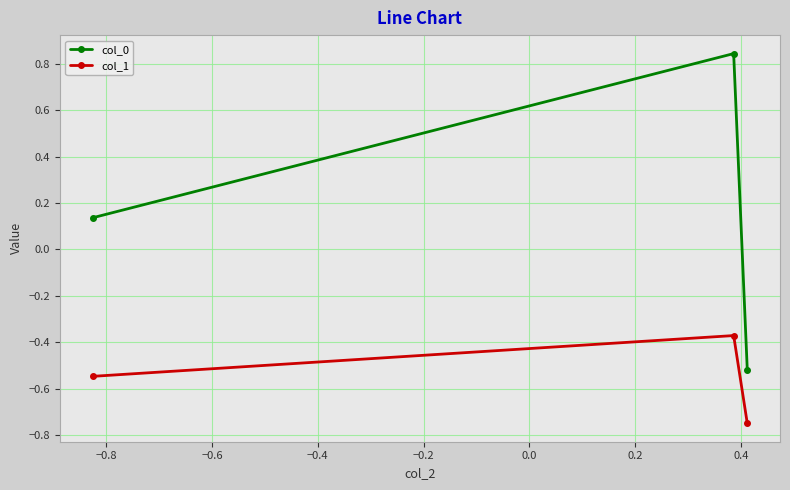

Which series has the largest range (max minus min)?

col_0